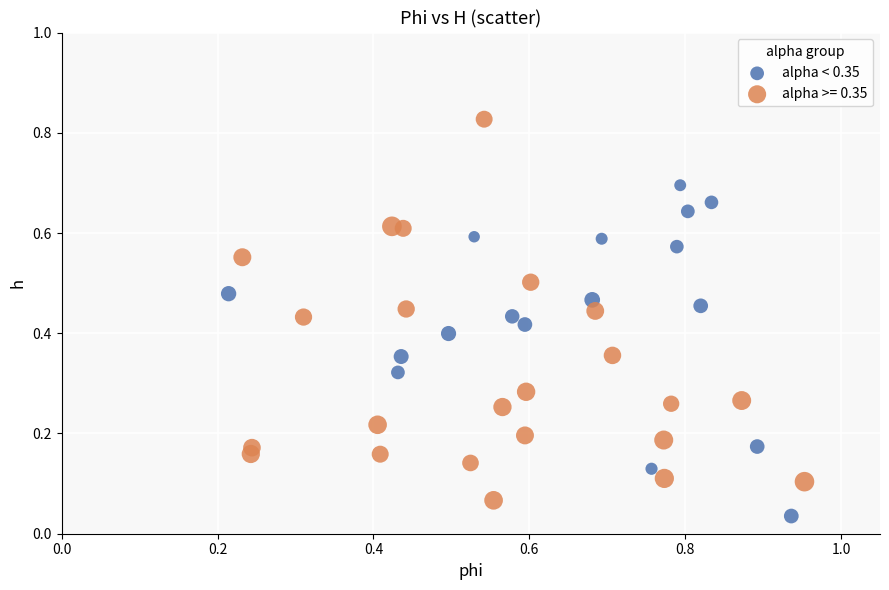

Which series has the largest Y range (max minus min)?

alpha >= 0.35